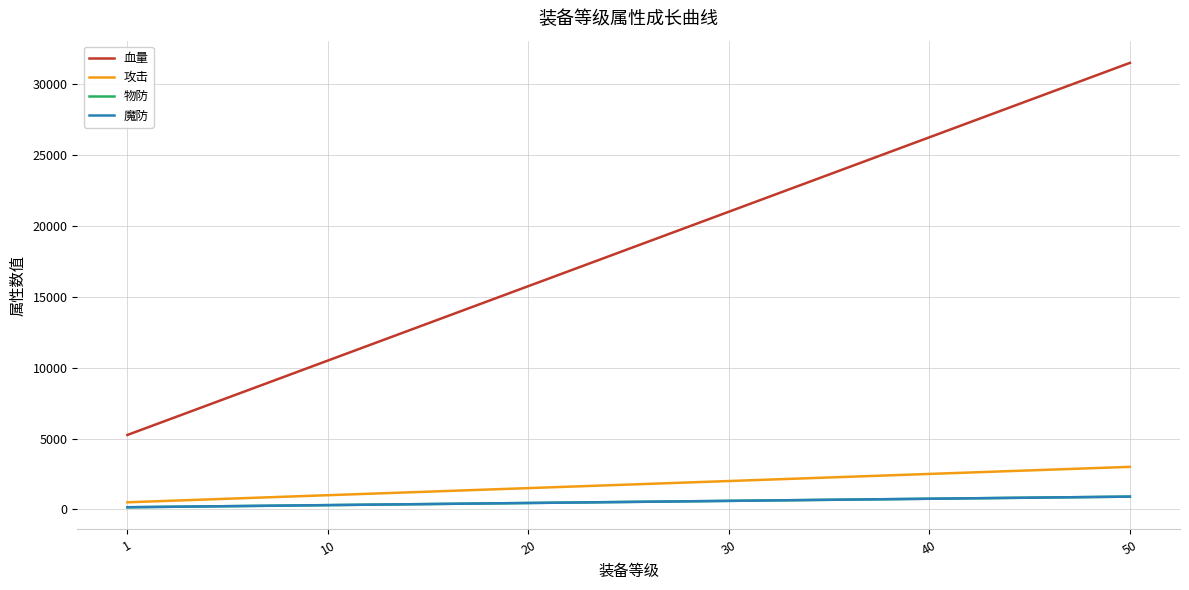

True or false: 魔防 has more than 0 interior local peaks.

False